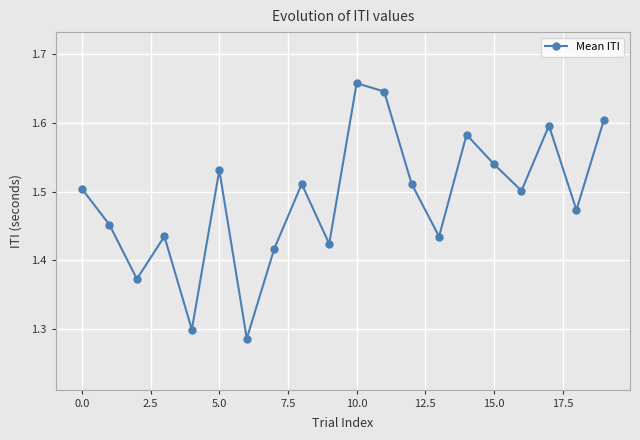

Does the chart display data point markers on the line(s)?

Yes